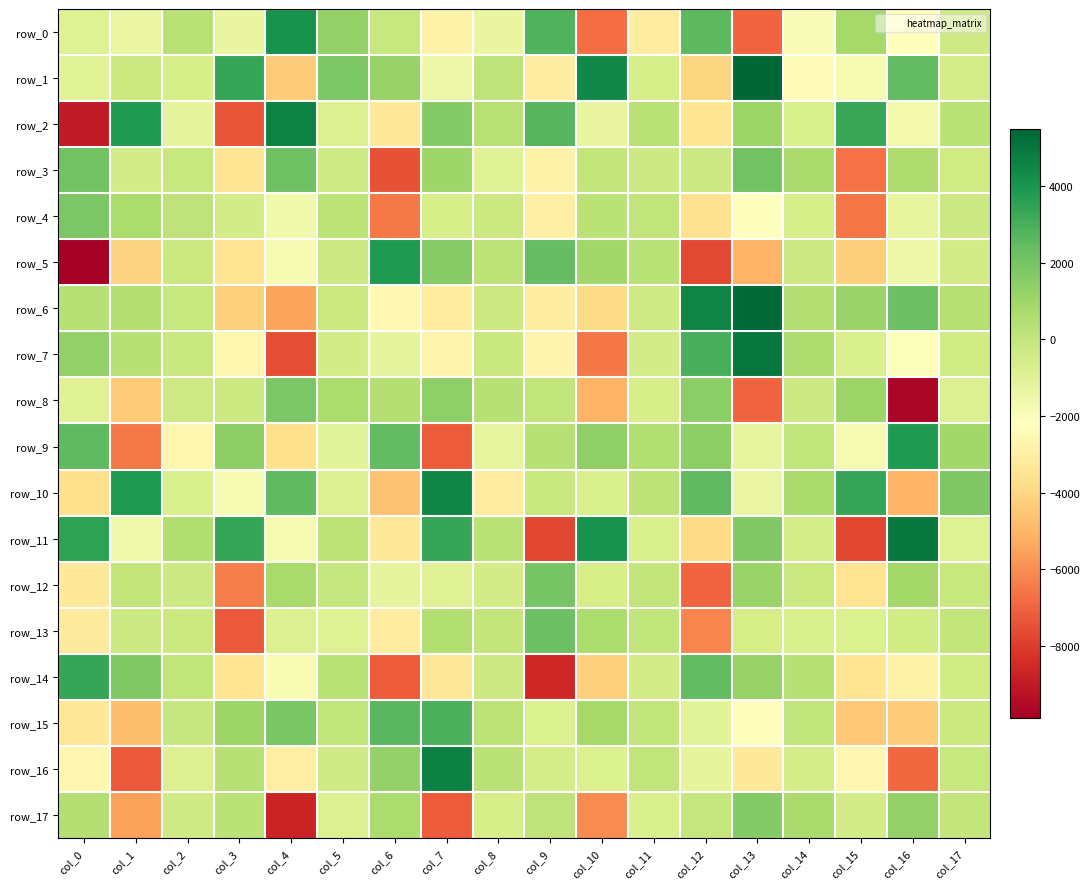

Reading right to left, list all the values displayed in this chart.

row_0: col_17=-349.2	col_16=-2249.4	col_15=815.3	col_14=-1969.2	col_13=-6950.2	col_12=2591.0	col_11=-3043.4	col_10=-6796.8	col_9=2795.7	col_8=-1307.8	col_7=-2823.3	col_6=-141.0	col_5=1346.0	col_4=4081.6	col_3=-1324.0	col_2=278.9	col_1=-1355.6	col_0=-920.9
row_1: col_17=-530.2	col_16=2469.4	col_15=-1805.5	col_14=-2346.0	col_13=5495.0	col_12=-4016.1	col_11=-605.5	col_10=4446.2	col_9=-3089.9	col_8=128.4	col_7=-1491.2	col_6=1177.9	col_5=1836.7	col_4=-4350.9	col_3=3390.3	col_2=-609.0	col_1=-241.4	col_0=-1007.9
row_2: col_17=246.2	col_16=-1659.7	col_15=3302.2	col_14=-678.1	col_13=1073.2	col_12=-3405.0	col_11=307.6	col_10=-1335.2	col_9=2689.4	col_8=282.7	col_7=1679.8	col_6=-3287.2	col_5=-866.1	col_4=4625.7	col_3=-7407.6	col_2=-1224.1	col_1=3790.2	col_0=-9024.2
row_3: col_17=-441.1	col_16=599.4	col_15=-6677.3	col_14=699.6	col_13=2115.9	col_12=-293.5	col_11=-316.9	col_10=-8.2	col_9=-2801.3	col_8=-966.9	col_7=1002.4	col_6=-7450.2	col_5=-346.4	col_4=2146.3	col_3=-3429.0	col_2=-120.4	col_1=-509.0	col_0=2117.7
row_4: col_17=-288.0	col_16=-1245.7	col_15=-6529.6	col_14=-592.2	col_13=-2164.6	col_12=-3614.4	col_11=68.5	col_10=265.9	col_9=-2965.2	col_8=-227.4	col_7=-598.9	col_6=-6478.0	col_5=169.5	col_4=-1604.1	col_3=-471.1	col_2=95.3	col_1=633.5	col_0=1850.4
row_5: col_17=-471.5	col_16=-1500.3	col_15=-4243.6	col_14=-319.9	col_13=-5035.5	col_12=-7704.7	col_11=322.0	col_10=981.9	col_9=2388.7	col_8=154.1	col_7=1604.1	col_6=3868.8	col_5=-288.2	col_4=-1882.5	col_3=-3467.0	col_2=-253.7	col_1=-4066.8	col_0=-9886.2
row_6: col_17=348.7	col_16=2227.2	col_15=1146.0	col_14=439.2	col_13=5401.5	col_12=4551.2	col_11=-340.1	col_10=-3860.3	col_9=-3080.8	col_8=-300.6	col_7=-3114.5	col_6=-2532.5	col_5=-262.6	col_4=-5463.3	col_3=-4237.4	col_2=-113.9	col_1=431.9	col_0=349.5
row_7: col_17=-415.0	col_16=-2081.4	col_15=-704.0	col_14=616.1	col_13=5006.5	col_12=2989.8	col_11=-463.2	col_10=-6521.9	col_9=-2708.5	col_8=-184.3	col_7=-2743.2	col_6=-1232.3	col_5=-505.7	col_4=-7578.9	col_3=-2636.0	col_2=-175.4	col_1=332.3	col_0=1336.0
row_8: col_17=-820.1	col_16=-9682.7	col_15=1087.9	col_14=-315.2	col_13=-6977.8	col_12=1472.5	col_11=-599.3	col_10=-5066.8	col_9=70.4	col_8=381.5	col_7=1382.1	col_6=412.5	col_5=630.8	col_4=1875.8	col_3=-255.5	col_2=-340.6	col_1=-4388.6	col_0=-942.5
row_9: col_17=933.7	col_16=3833.1	col_15=-1785.1	col_14=71.5	col_13=-1269.3	col_12=1422.8	col_11=491.9	col_10=1350.9	col_9=361.8	col_8=-1258.0	col_7=-7190.2	col_6=2454.9	col_5=-1103.2	col_4=-3658.8	col_3=1457.5	col_2=-2650.5	col_1=-6463.5	col_0=2524.3
row_10: col_17=1804.4	col_16=-5053.1	col_15=3362.0	col_14=738.7	col_13=-1370.0	col_12=2528.5	col_11=172.7	col_10=-748.9	col_9=-190.3	col_8=-3063.3	col_7=4501.5	col_6=-4646.5	col_5=-837.5	col_4=2517.9	col_3=-1883.0	col_2=-651.1	col_1=3867.4	col_0=-3680.2
row_11: col_17=-916.5	col_16=4941.1	col_15=-7750.5	col_14=-523.1	col_13=1742.8	col_12=-3836.2	col_11=-740.3	col_10=4068.6	col_9=-7775.9	col_8=236.5	col_7=3336.5	col_6=-3276.7	col_5=198.6	col_4=-1831.1	col_3=3382.4	col_2=529.2	col_1=-1616.4	col_0=3520.6
row_12: col_17=-162.4	col_16=922.6	col_15=-3459.3	col_14=-243.4	col_13=1125.6	col_12=-6992.3	col_11=9.0	col_10=-623.2	col_9=1992.5	col_8=-461.6	col_7=-955.5	col_6=-1227.8	col_5=-77.6	col_4=780.3	col_3=-6388.3	col_2=-298.5	col_1=-23.0	col_0=-3265.0
row_13: col_17=-15.4	col_16=-405.5	col_15=-812.0	col_14=-691.1	col_13=-617.8	col_12=-6199.4	col_11=67.9	col_10=675.0	col_9=2228.1	col_8=-12.3	col_7=466.7	col_6=-3042.1	col_5=-928.5	col_4=-816.1	col_3=-7269.8	col_2=-224.3	col_1=-308.6	col_0=-3175.2
row_14: col_17=-400.7	col_16=-2798.3	col_15=-3424.2	col_14=352.6	col_13=1177.4	col_12=2468.3	col_11=-491.3	col_10=-4208.9	col_9=-8570.6	col_8=-296.6	col_7=-3242.0	col_6=-7227.2	col_5=268.9	col_4=-1908.7	col_3=-3511.7	col_2=47.2	col_1=1744.7	col_0=3339.1
row_15: col_17=-251.5	col_16=-4341.5	col_15=-4436.5	col_14=43.0	col_13=-2269.9	col_12=-1086.5	col_11=62.2	col_10=840.1	col_9=-787.8	col_8=168.1	col_7=2966.1	col_6=2664.1	col_5=31.1	col_4=1942.4	col_3=1059.9	col_2=-59.9	col_1=-4740.7	col_0=-3356.6
row_16: col_17=-148.1	col_16=-6895.2	col_15=-2569.4	col_14=-552.9	col_13=-3328.8	col_12=-1197.9	col_11=77.3	col_10=-765.2	col_9=-543.7	col_8=264.9	col_7=4709.6	col_6=1287.3	col_5=-377.4	col_4=-3029.6	col_3=368.6	col_2=-860.0	col_1=-7271.8	col_0=-2568.6
row_17: col_17=-20.8	col_16=1332.6	col_15=-470.1	col_14=719.1	col_13=1658.2	col_12=-44.1	col_11=-722.0	col_10=-6070.6	col_9=124.6	col_8=-581.4	col_7=-7220.1	col_6=676.8	col_5=-828.3	col_4=-8698.0	col_3=263.5	col_2=-333.5	col_1=-5526.3	col_0=395.1